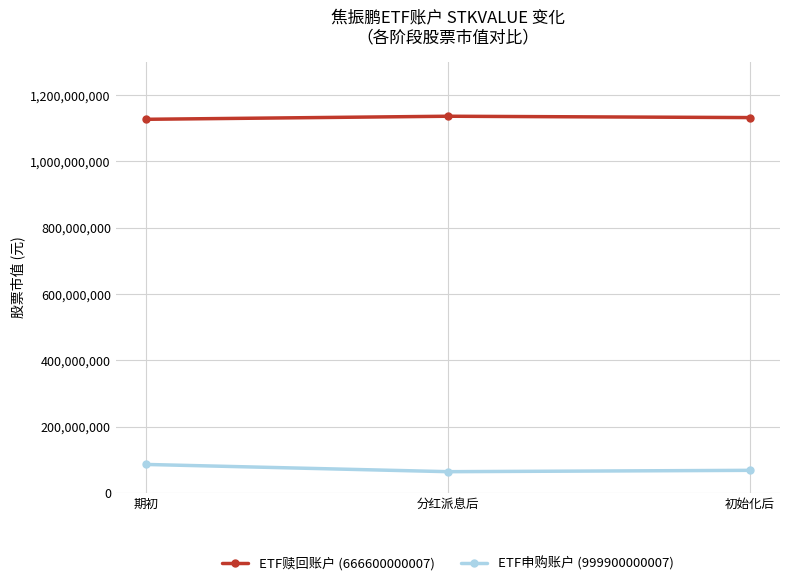

What is the sum of the ETF申购账户 (999900000007) values at 初始化后 and 分红派息后?

131805975.7